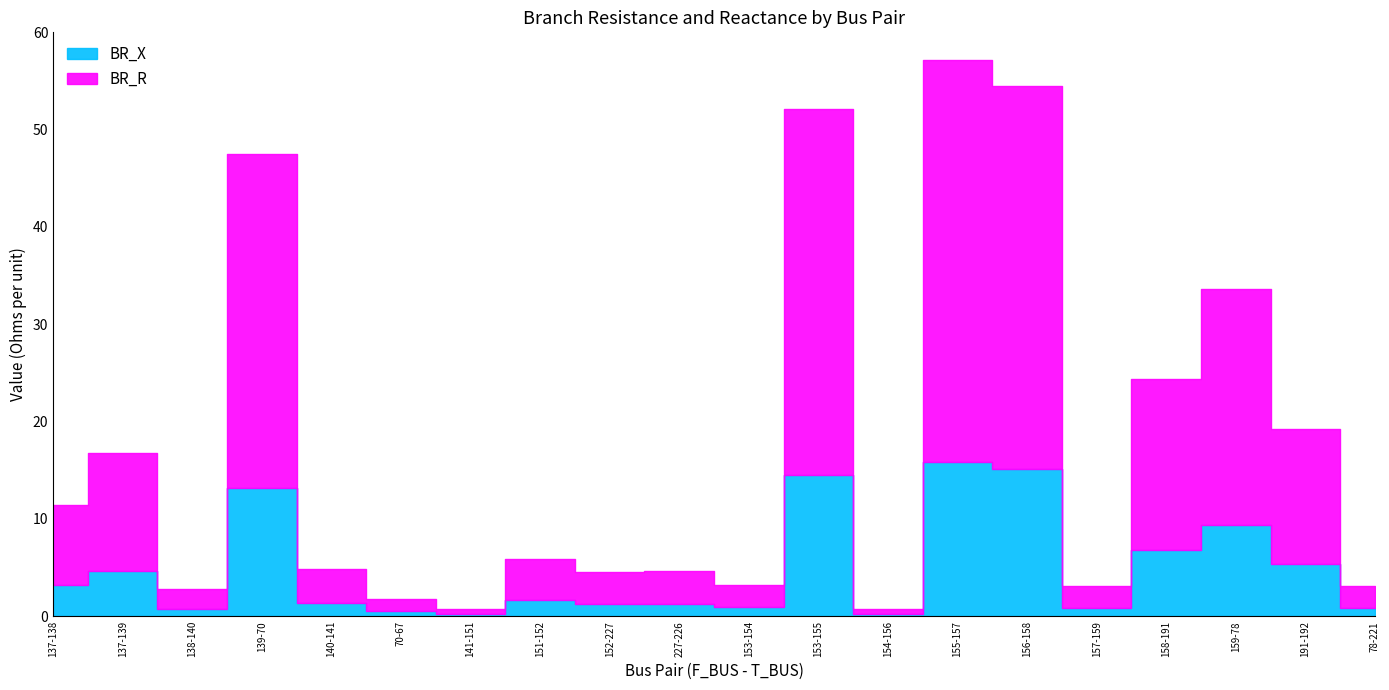

How many data points in BR_X are above 1?

13